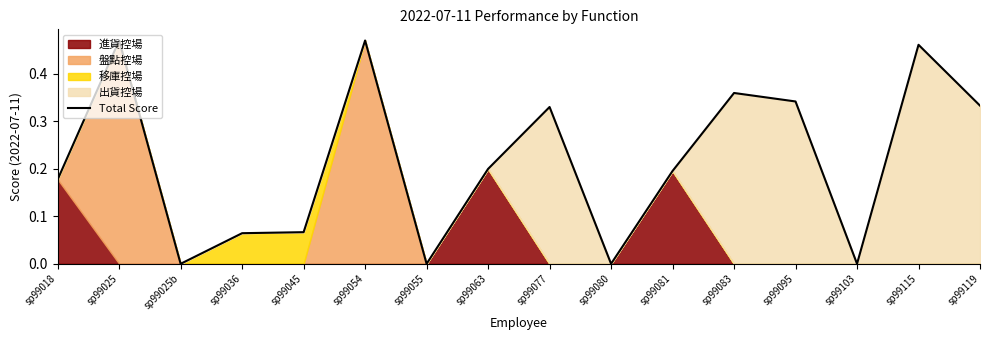

List the labels in order of value, largest first.

sp99025, sp99054, sp99115, sp99083, sp99095, sp99119, sp99077, sp99063, sp99081, sp99018, sp99045, sp99036, sp99025b, sp99055, sp99080, sp99103